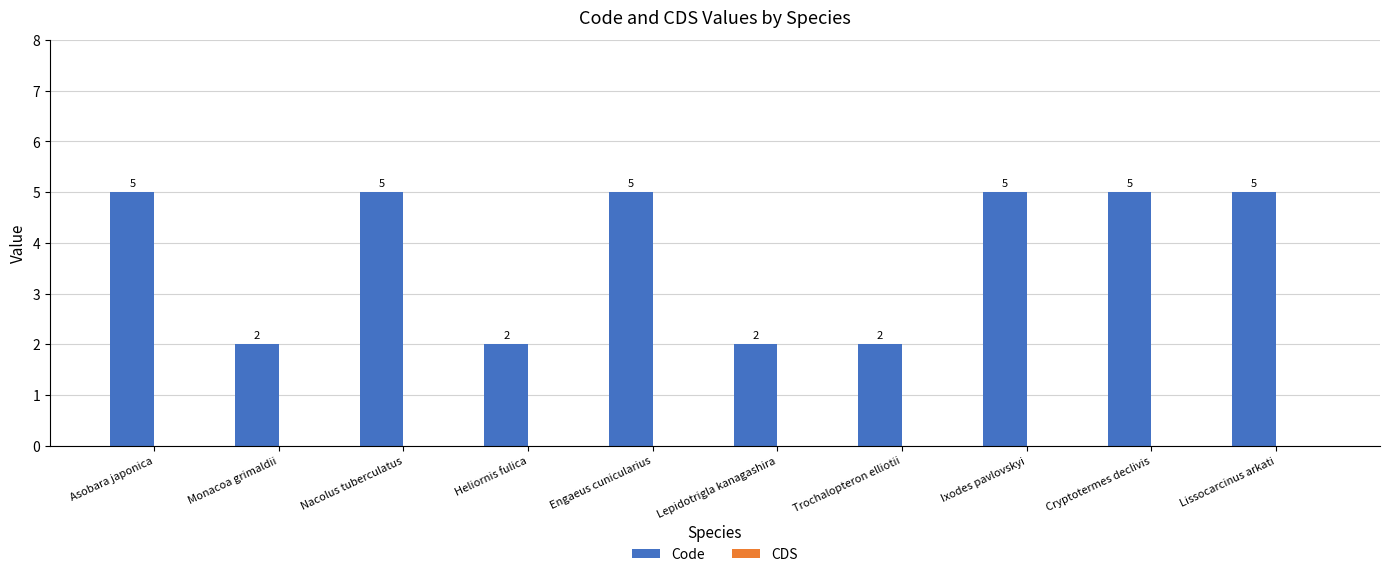

What is the change in value from Monacoa grimaldii to Ixodes pavlovskyi?

+3